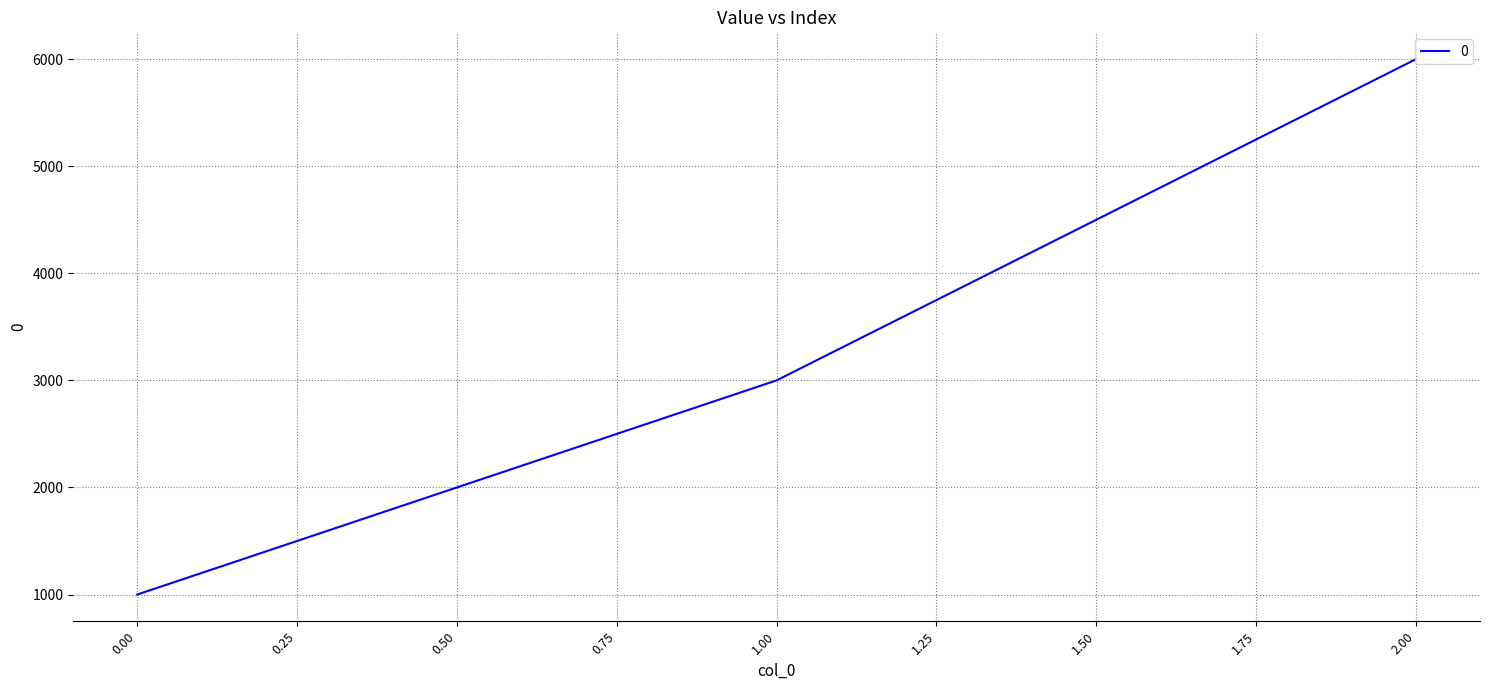

Which category has the highest value across all series?

2.00